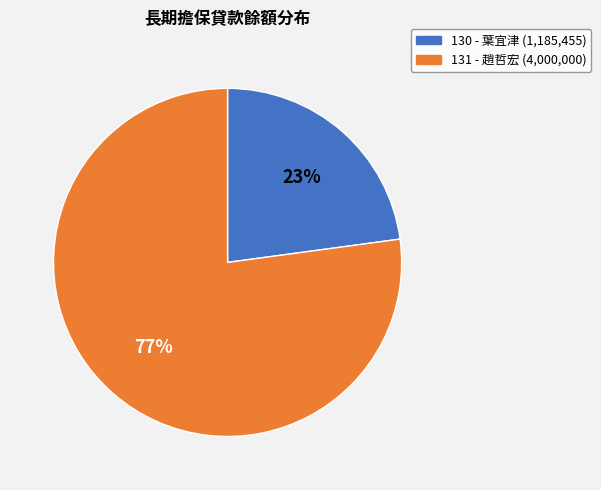

To the nearest percent, what percentage of the pie is 130?

23%